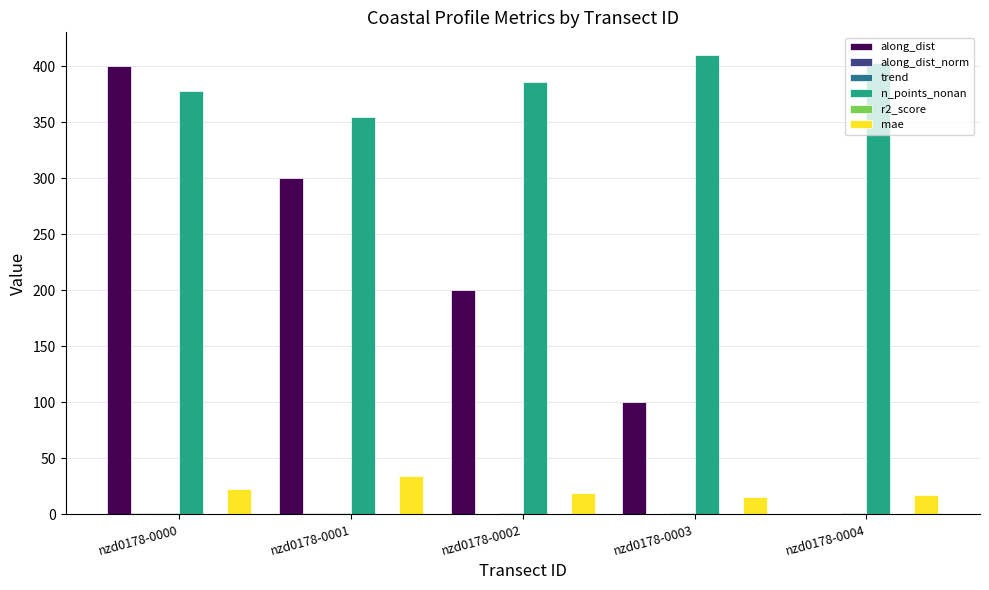

The value of along_dist at nzd0178-0004 is 0.0. True or false?

True